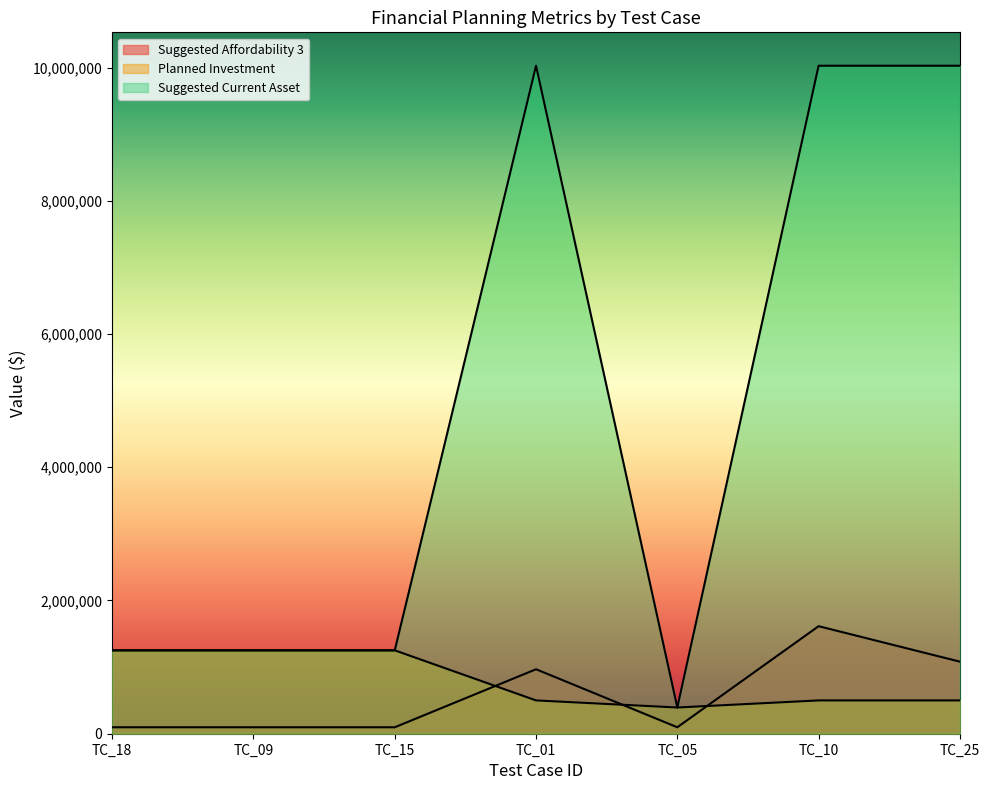

How many lines are shown in the chart?

3